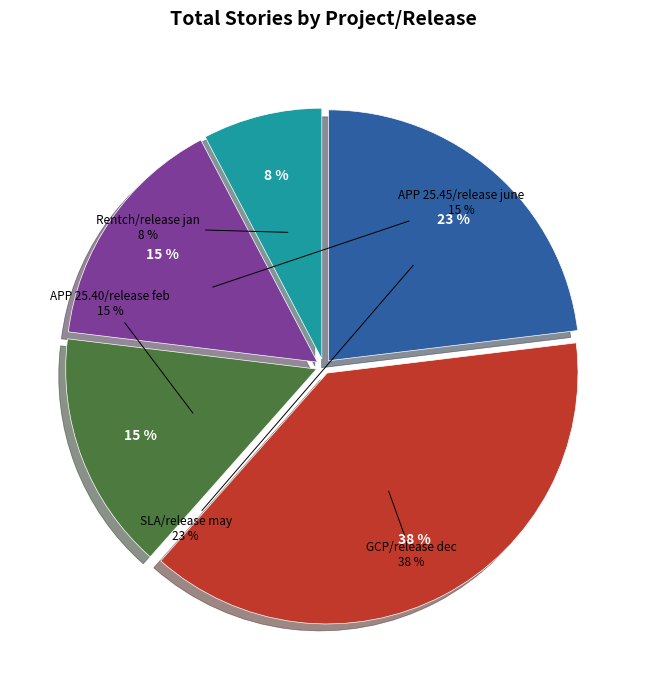

Approximately how many times larger is the value at APP 25.40/release feb compared to APP 25.45/release june?

1.0